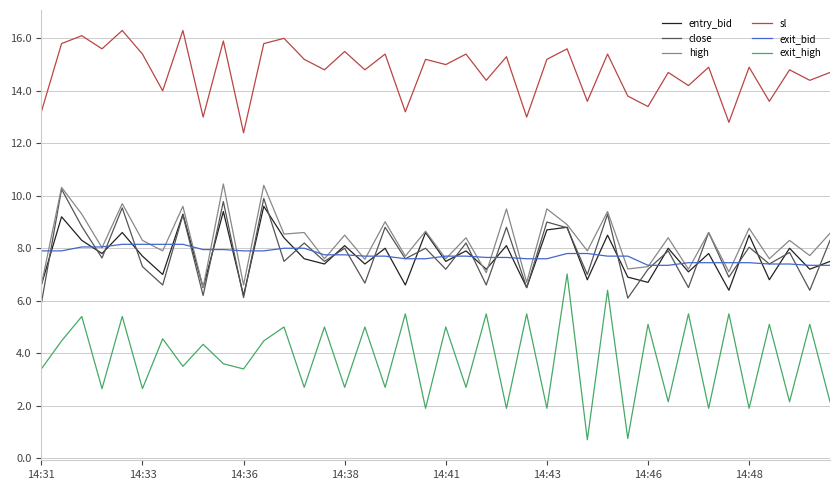

What is the minimum value for high?

6.5